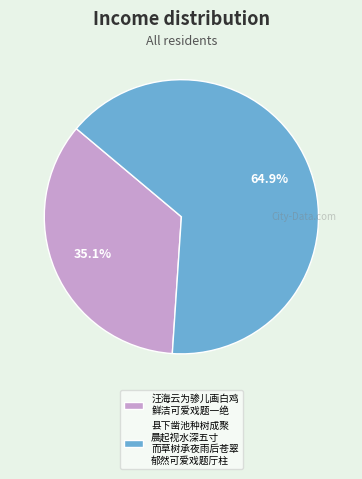

To the nearest percent, what is the difference between the largest and smallest slice percentages?

30%